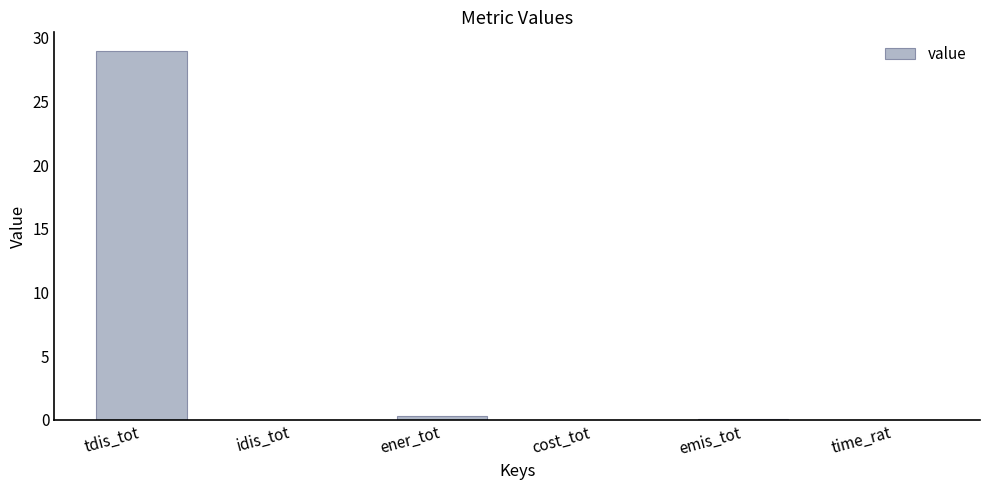

What is the sum of all values?

29.4